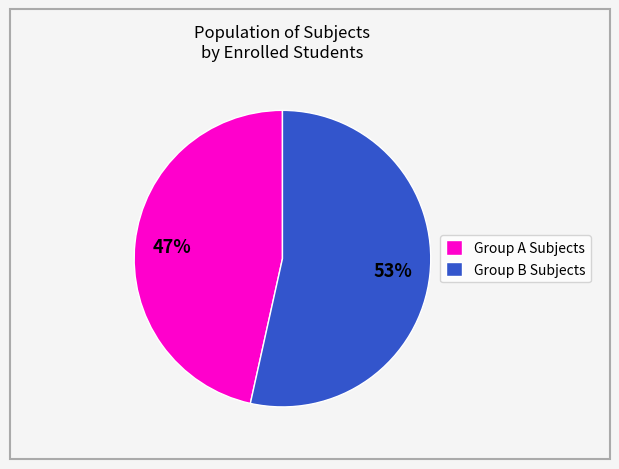

Which category has the biggest portion of the pie?

Group B Subjects